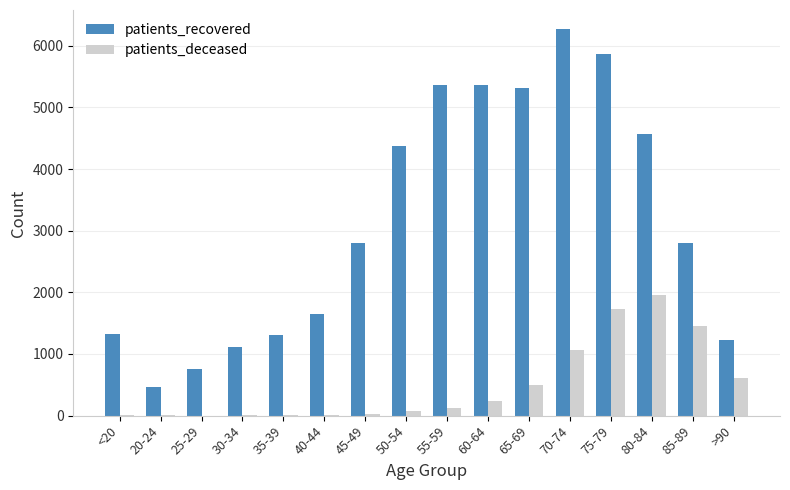

The value of patients_recovered at 55-59 is 9536. True or false?

False